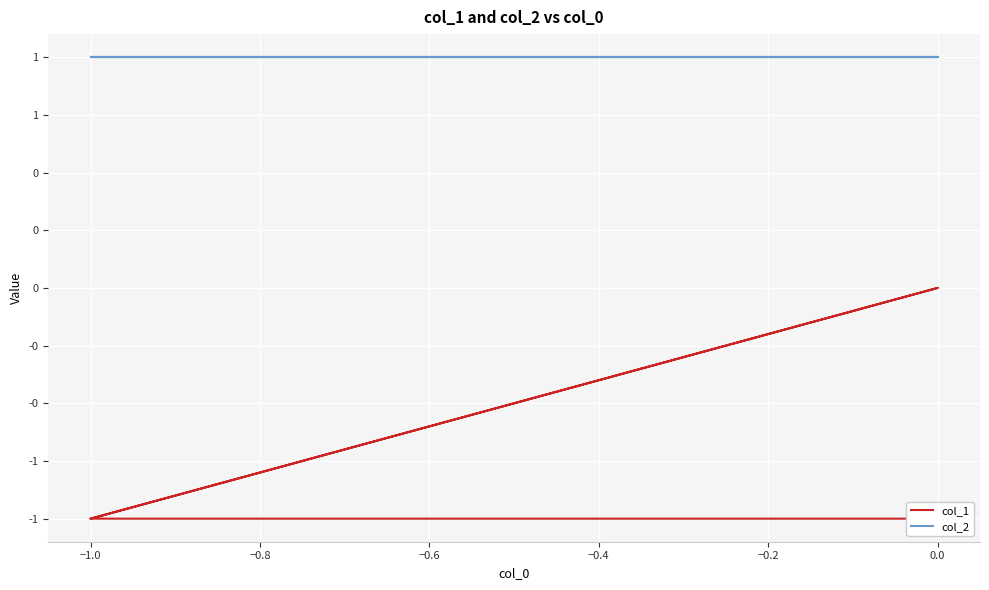

List the series in order of their overall mean, highest first.

col_2, col_1